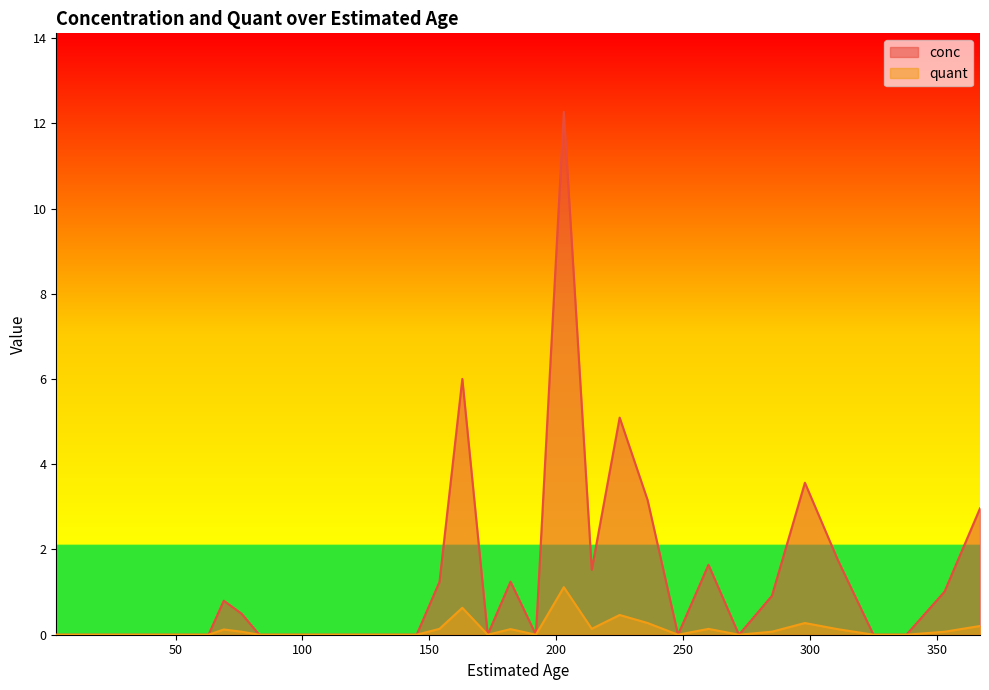

At 338, list the series in order from smallest to largest.

conc, quant